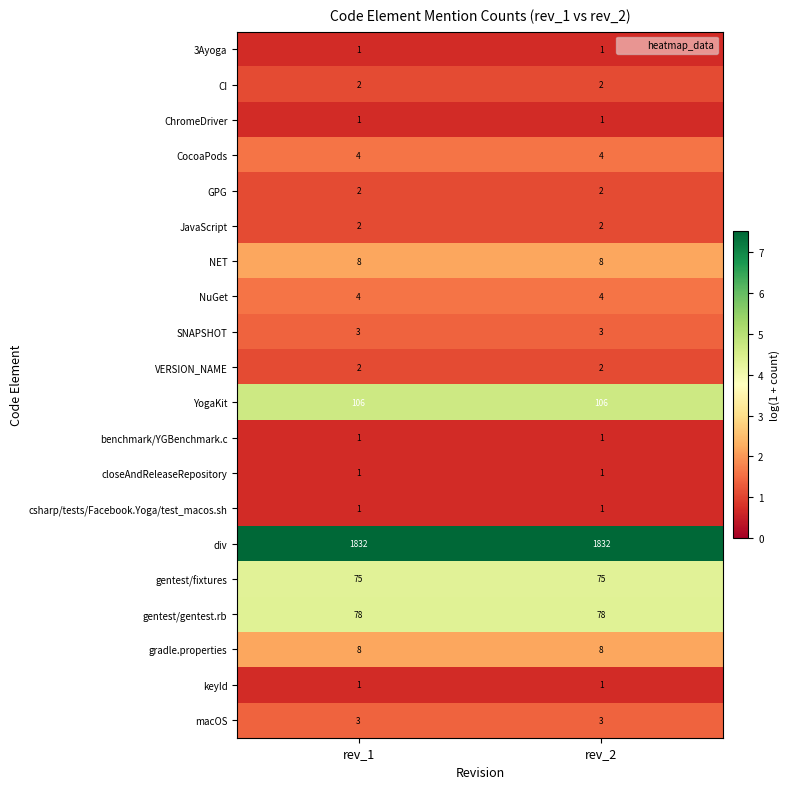

The value of GPG at rev_1 is 2. True or false?

True